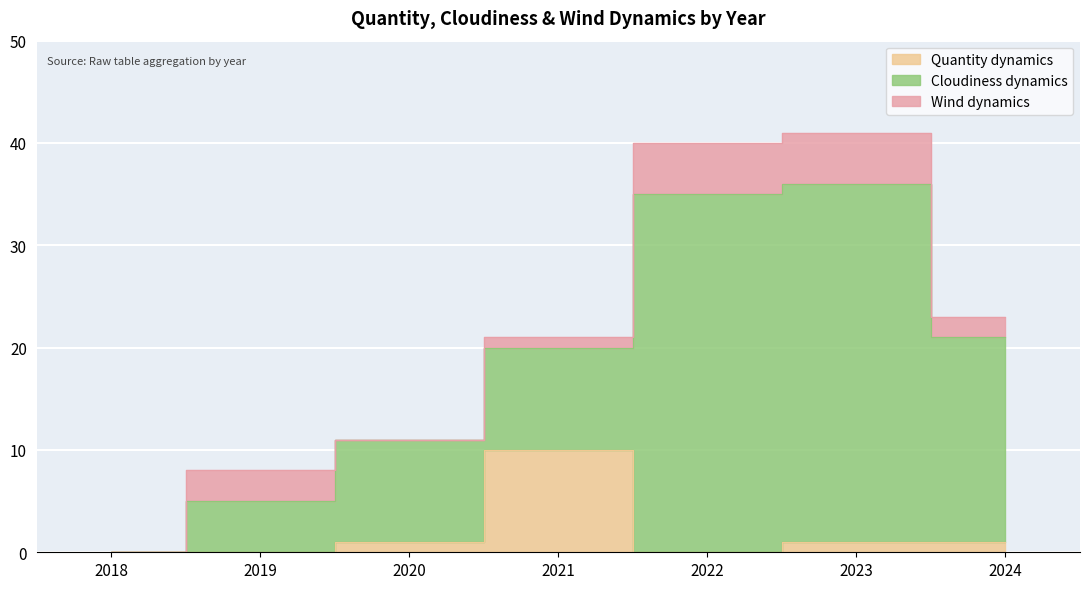

What is the difference between the maximum and second lowest values in the Quantity dynamics series?

10